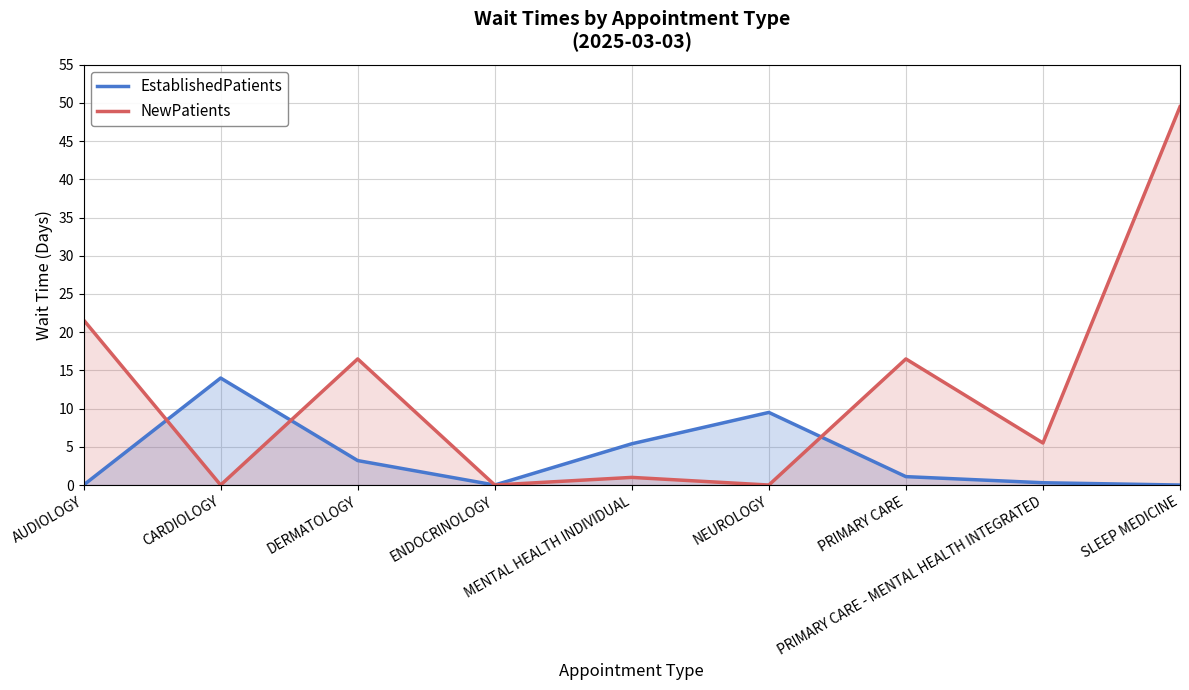

At which category is the sum across all series the highest?

SLEEP MEDICINE